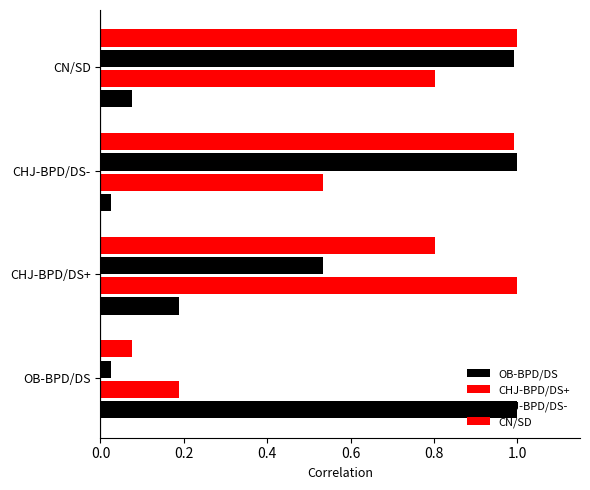

How many CHJ-BPD/DS+ values are between 0 and 1?

4